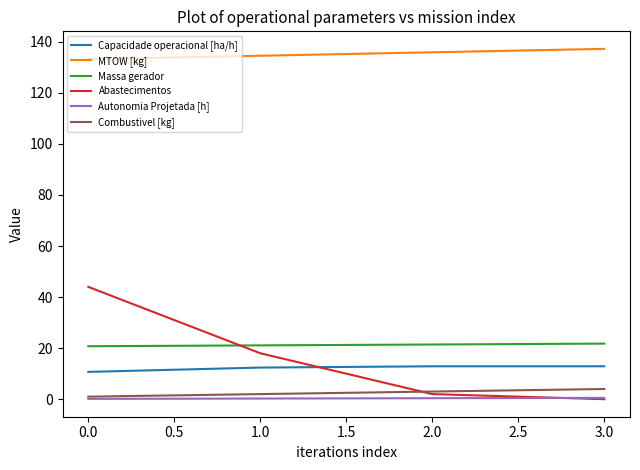

Is this an area chart (filled region under the line)?

No